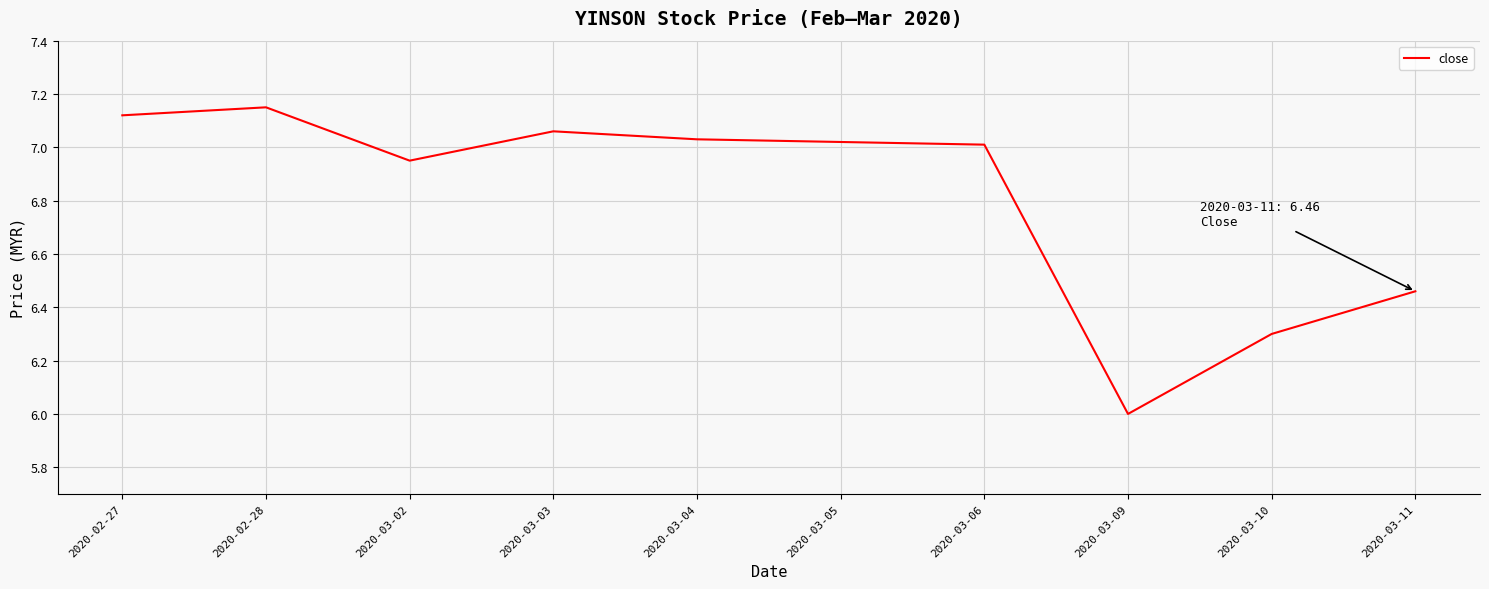

The value at 2020-03-11 is 3.0. True or false?

False